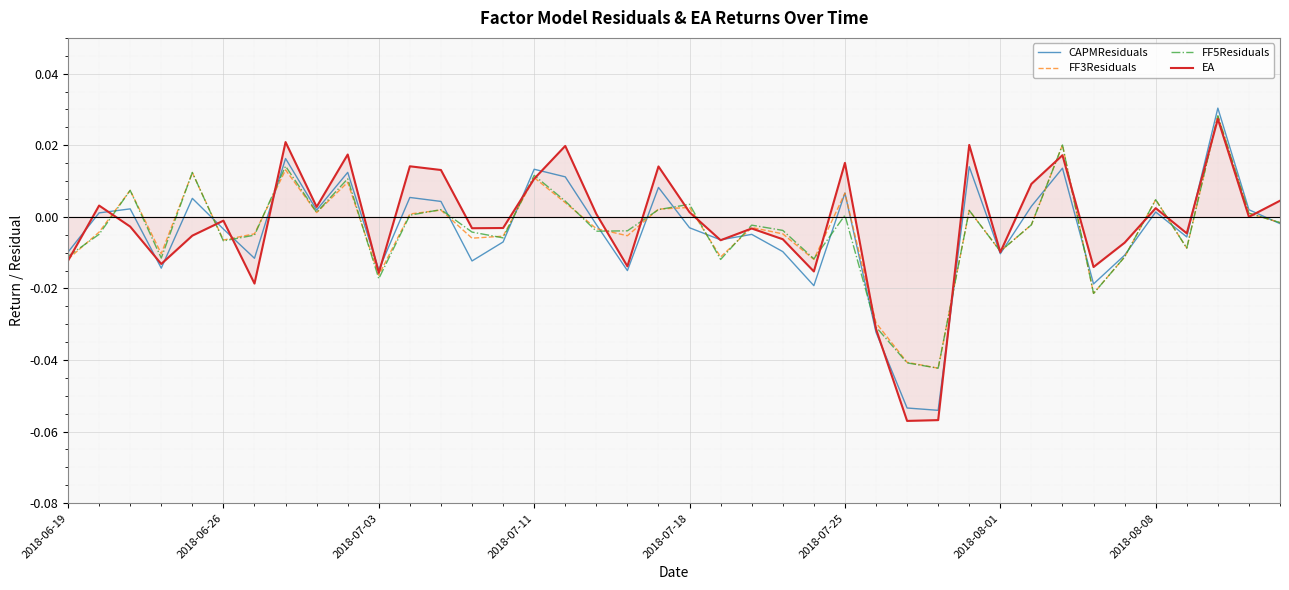

Rank the series by their maximum value, from highest to lowest.

CAPMResiduals, FF3Residuals, FF5Residuals, EA